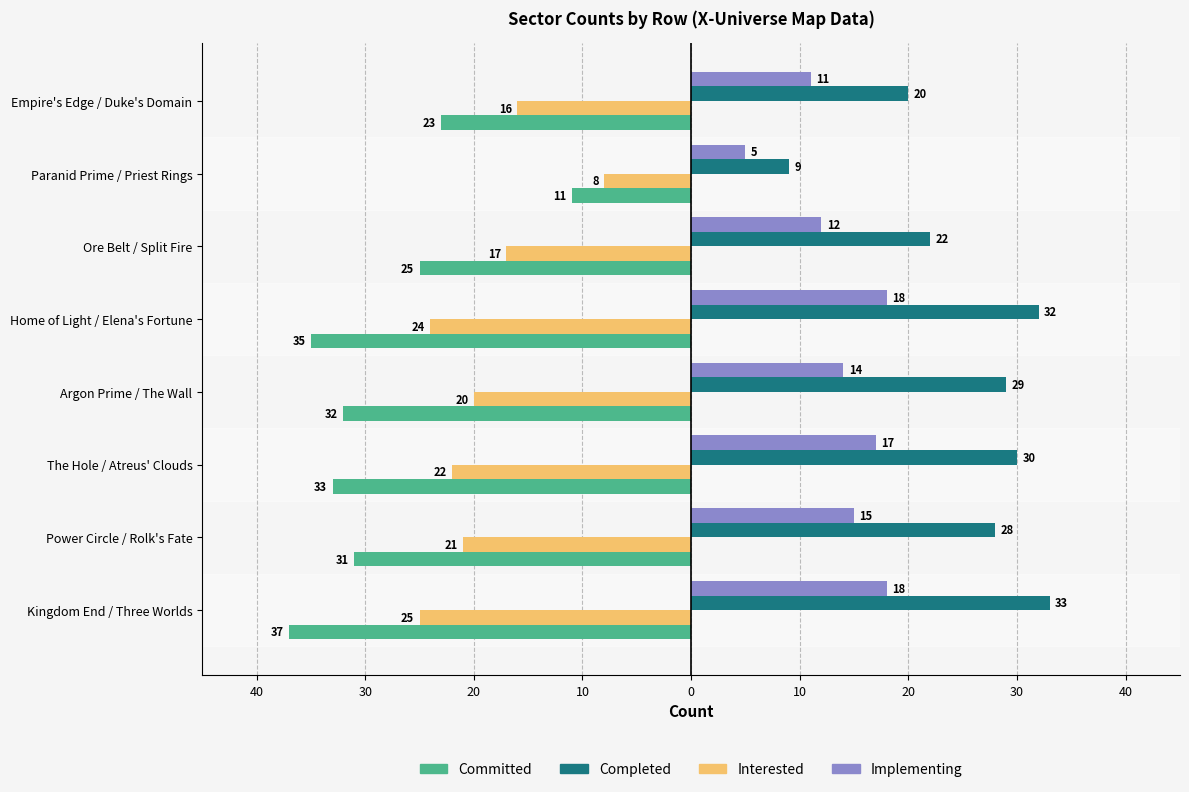

What are all the series names shown in the legend?

Committed, Completed, Interested, Implementing